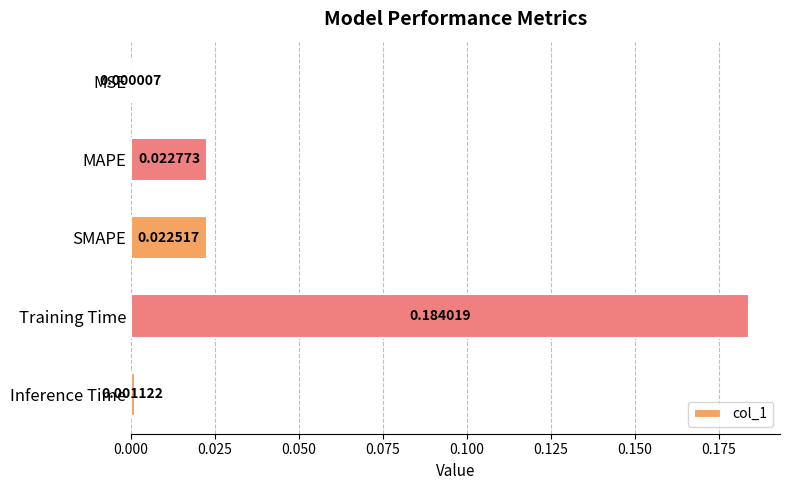

Count the number of data series in this chart.

1